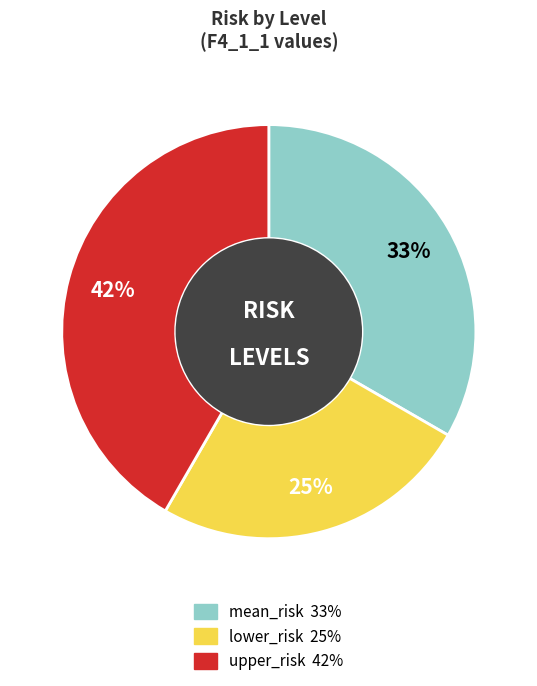

Combined, do lower_risk and mean_risk account for over 50%?

Yes